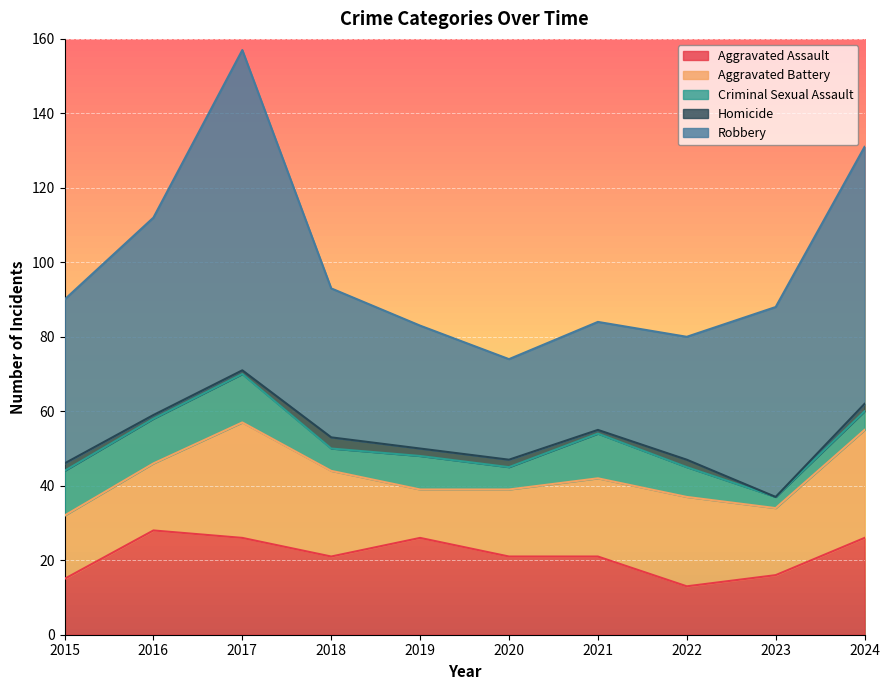

Does the chart display data point markers on the line(s)?

No